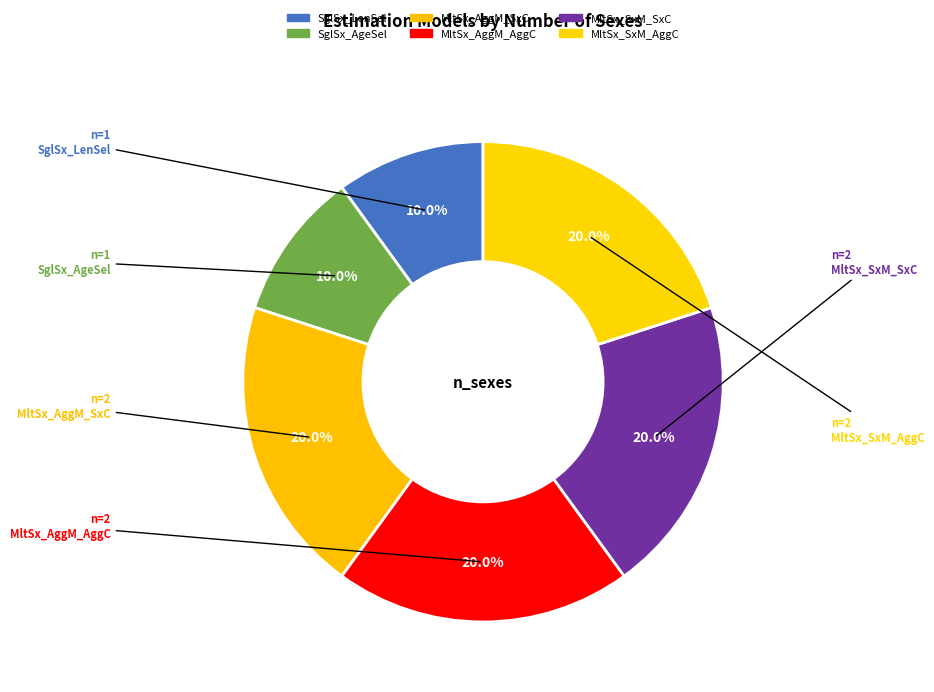

Count the number of slices in the pie.

6